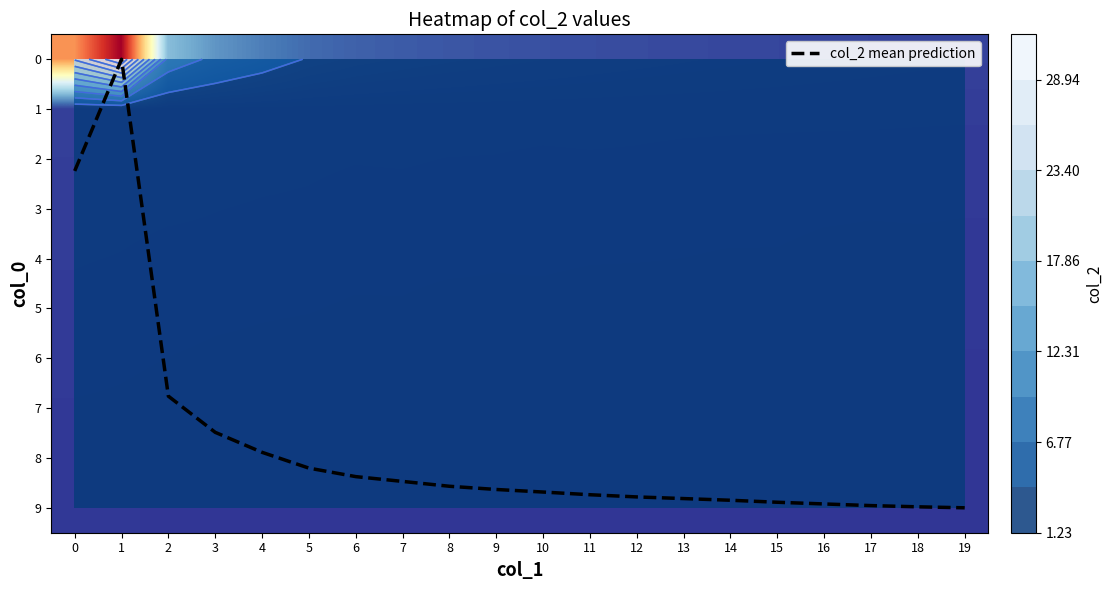

The value of col_2 mean prediction at 4 is 7.9. True or false?

True